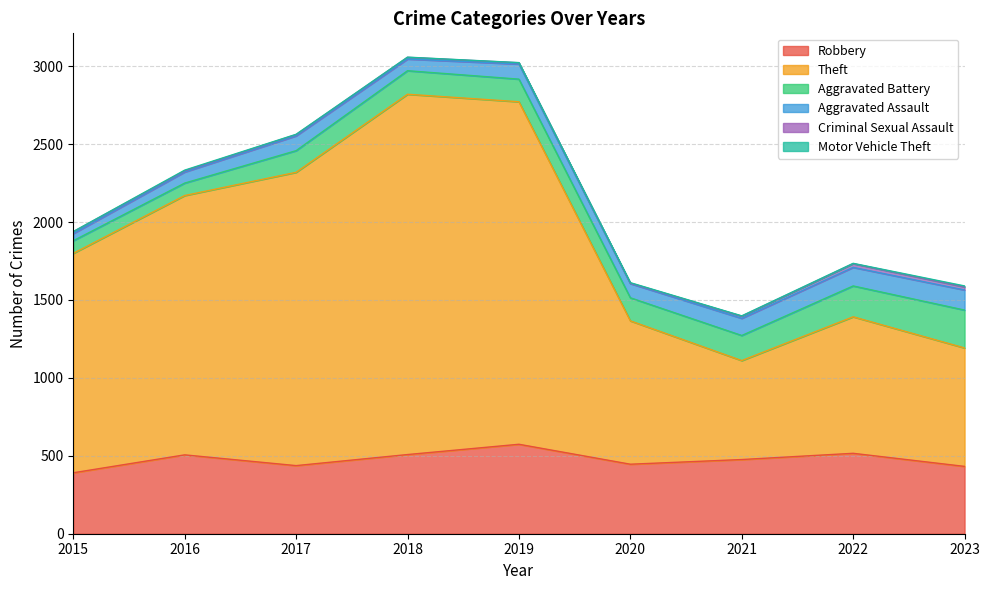

What is the difference between the maximum and minimum values in the Robbery series?

183